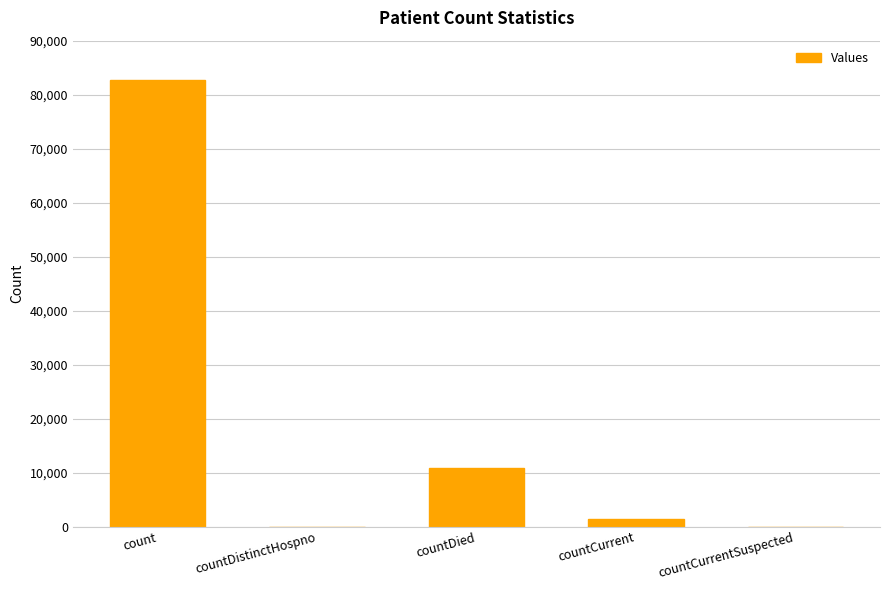

At which label is the value closest to 41326?

countDied